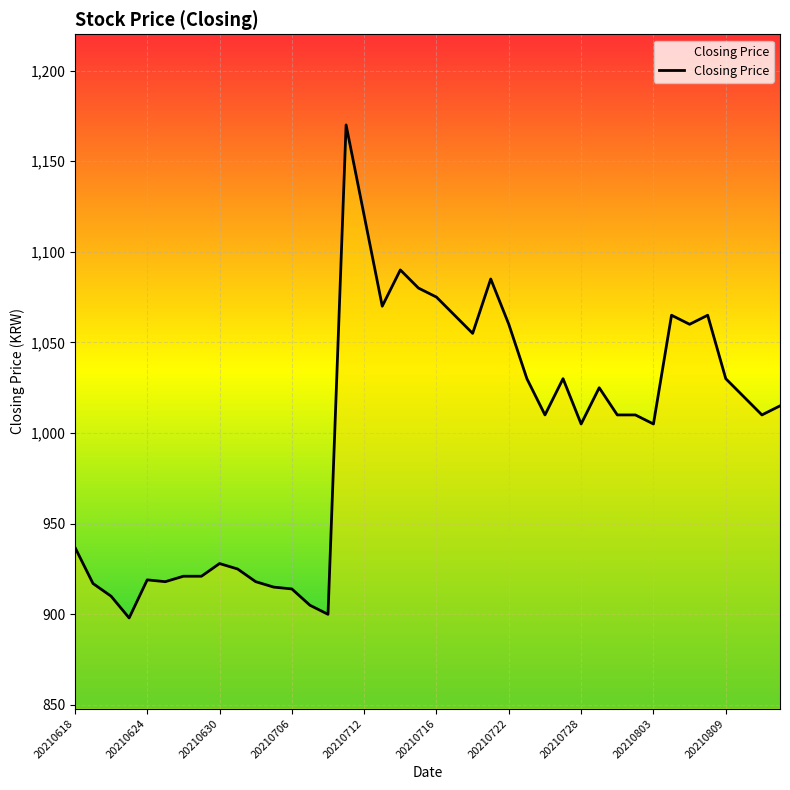

What is the difference between the maximum and second lowest values?

270